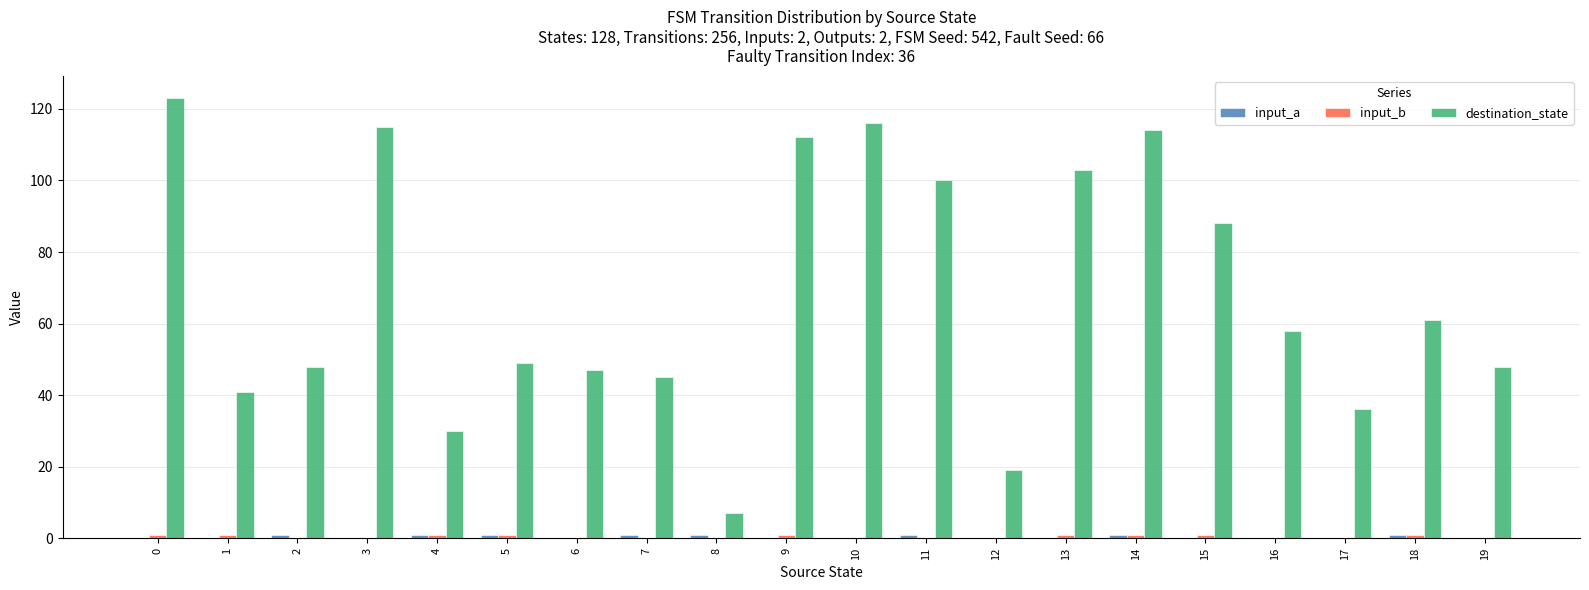

Is it true that destination_state equals 68 at 9?

False